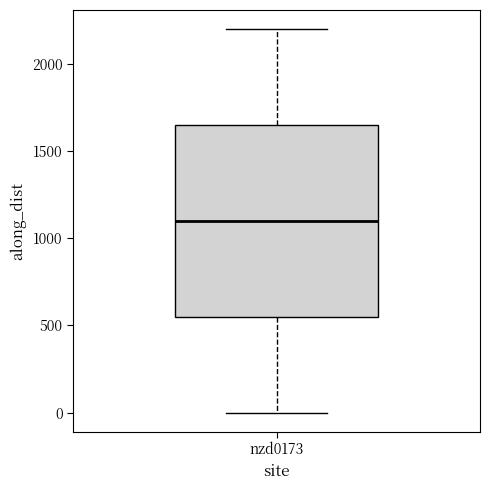

Transcribe this box plot: give where the median line is, the range the box spans, and where the two whiskers end, as read against the y-axis. The values are not printed on the chart, so give them approximately, as read against the axis.

median 1100, box 550 to 1650, whiskers 0 to 2200